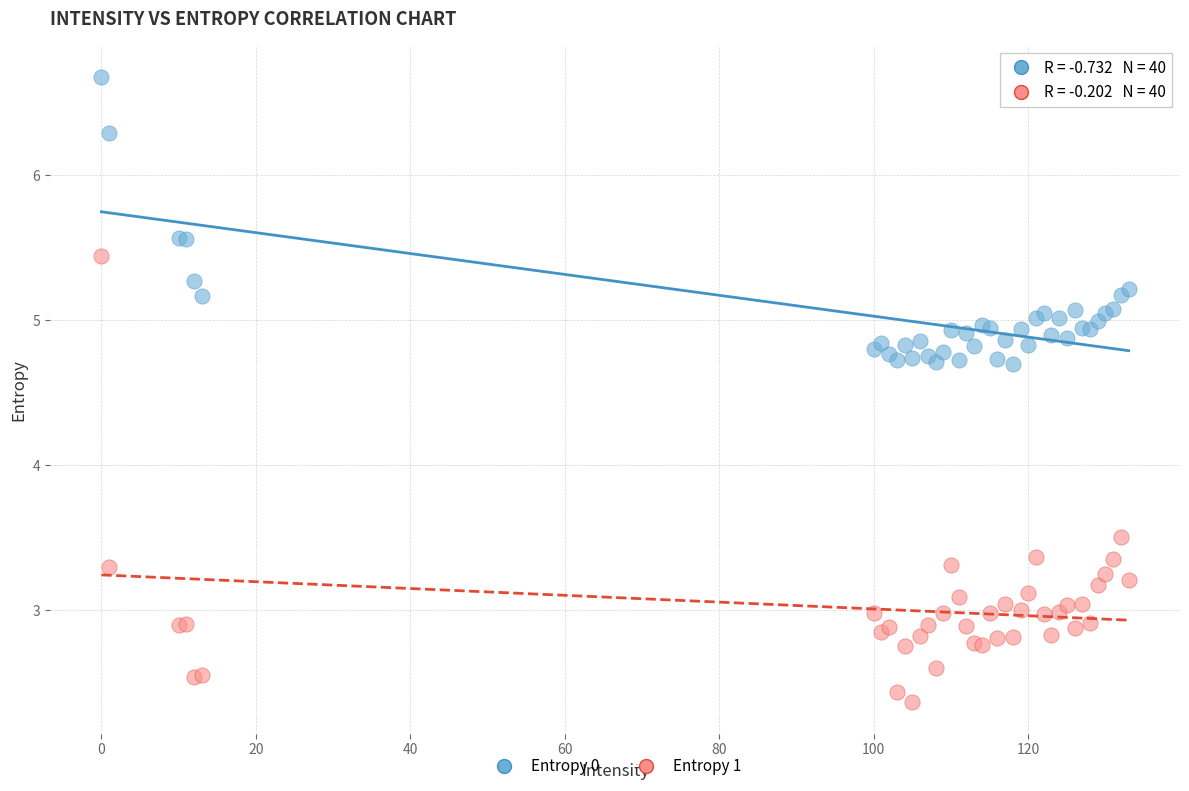

Which series contains the lowest Y value?

Entropy 1